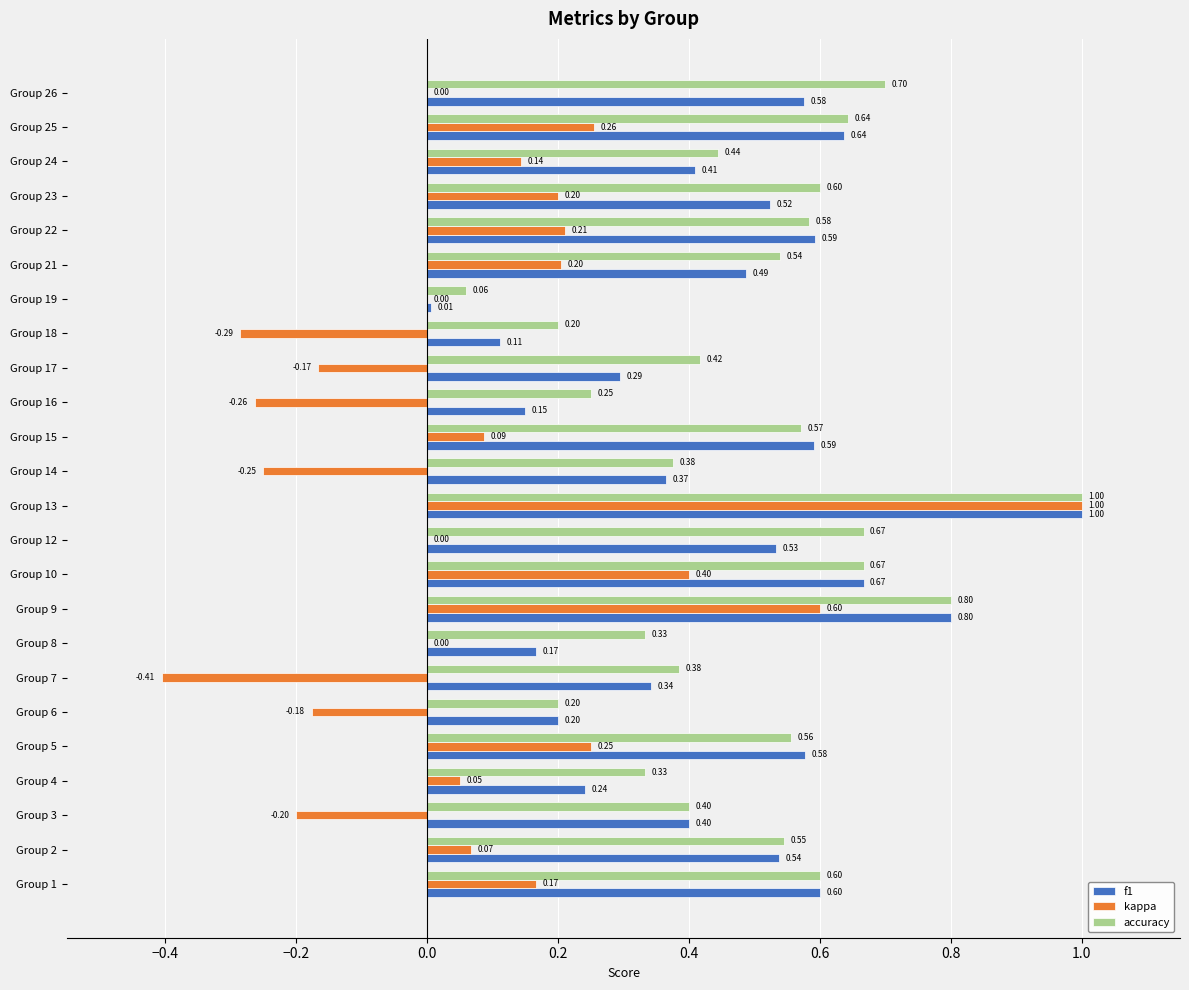

Is the value of accuracy at Group 6 greater than the value of f1 at Group 22?

No